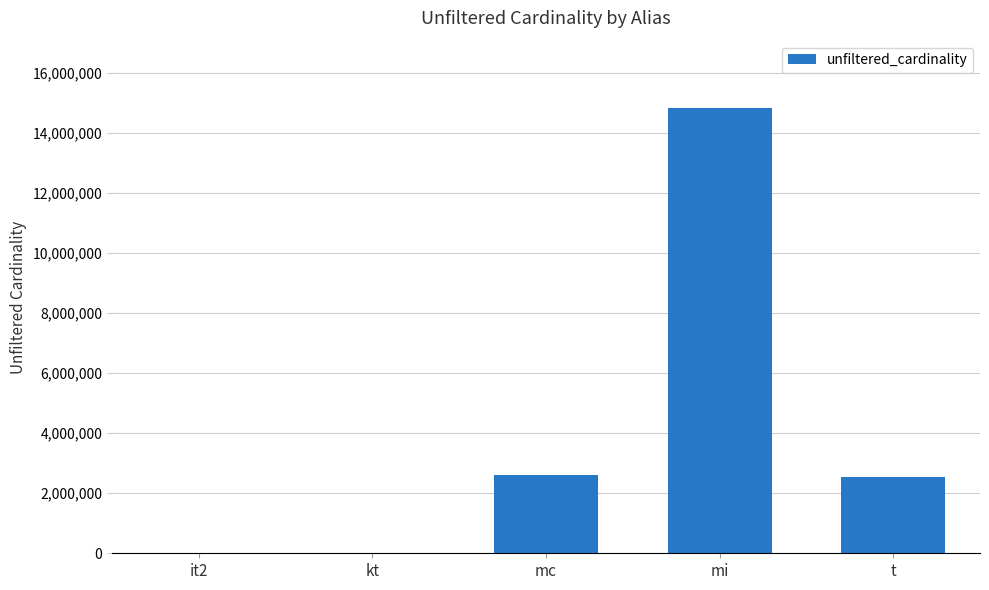

True or false: the data shows 14835720 at mi.

True